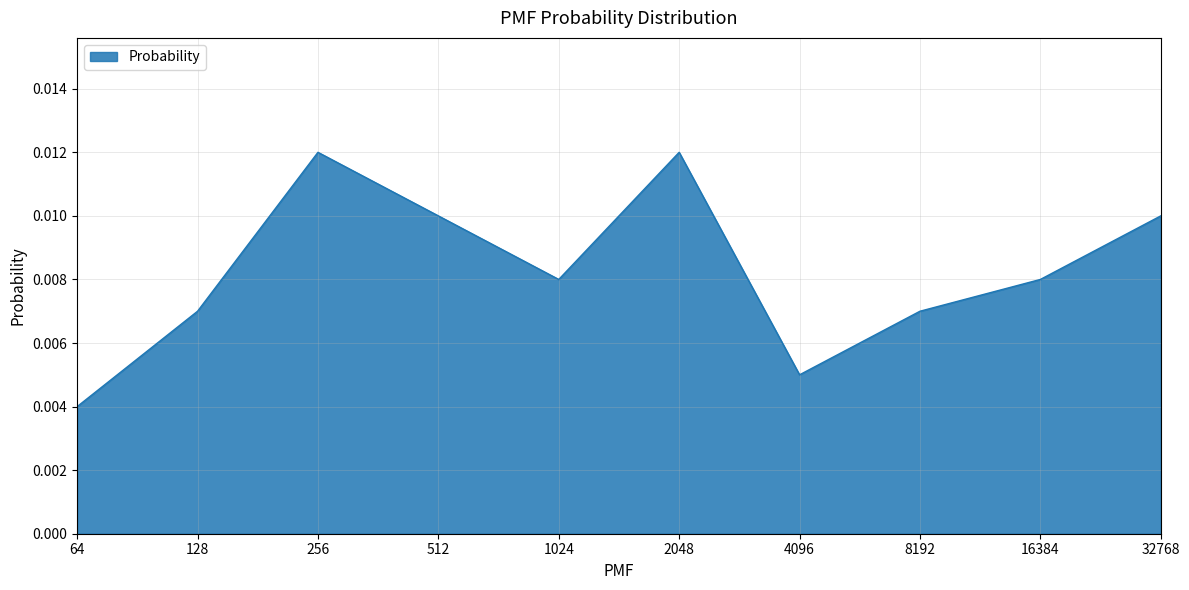

Which category has the lowest value across all series?

64